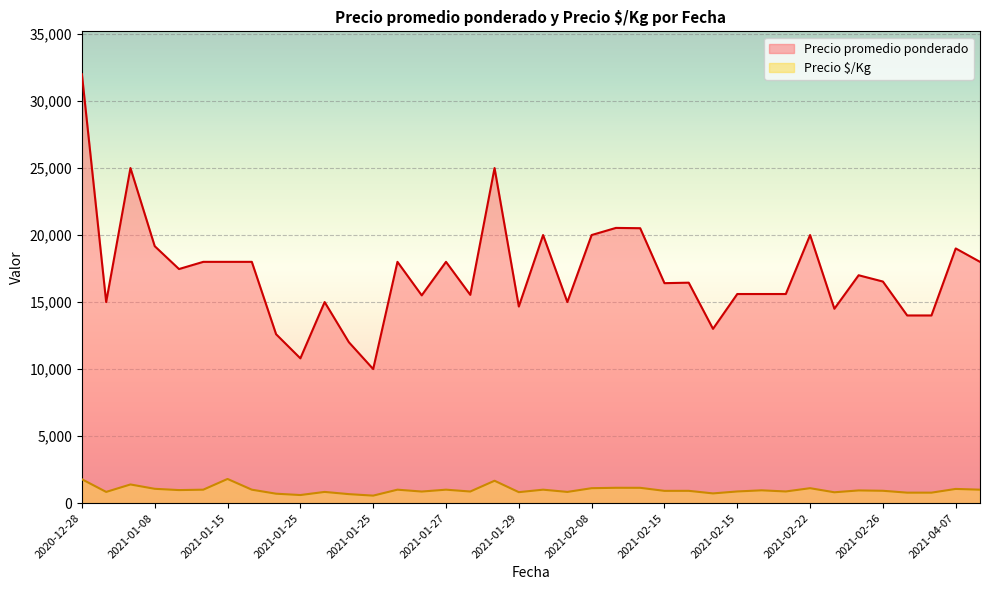

Where is the first local maximum for Precio $/Kg?

2021-01-08